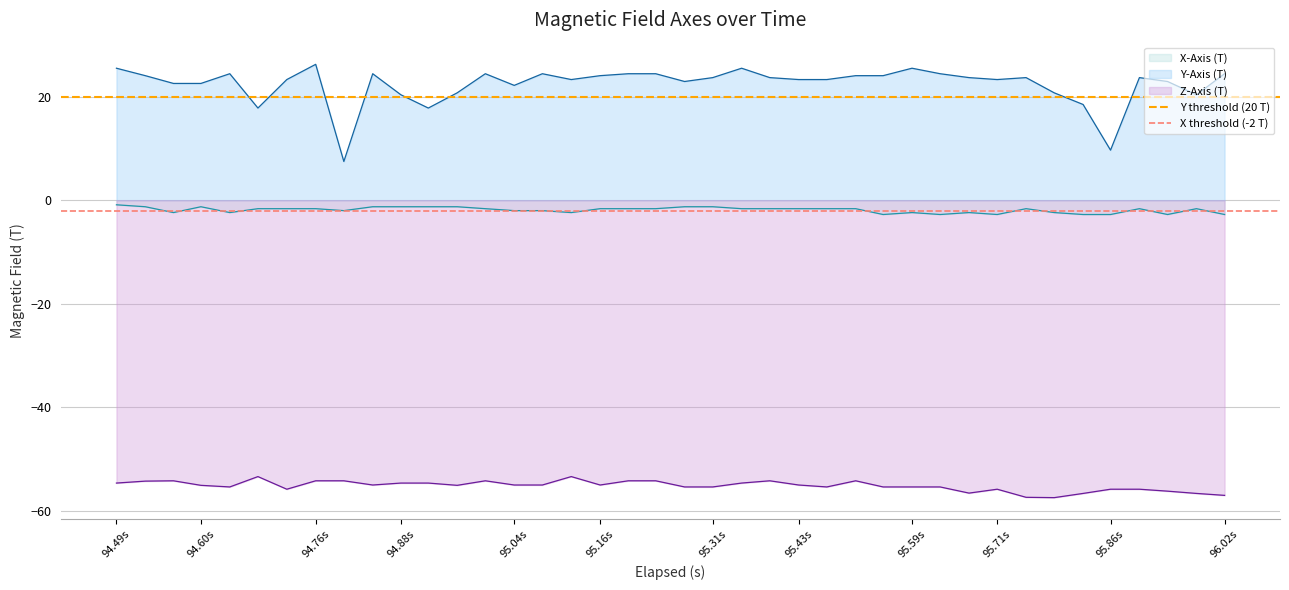

Is it true that Y-Axis (T) equals 7.8 at 94.88s?

False